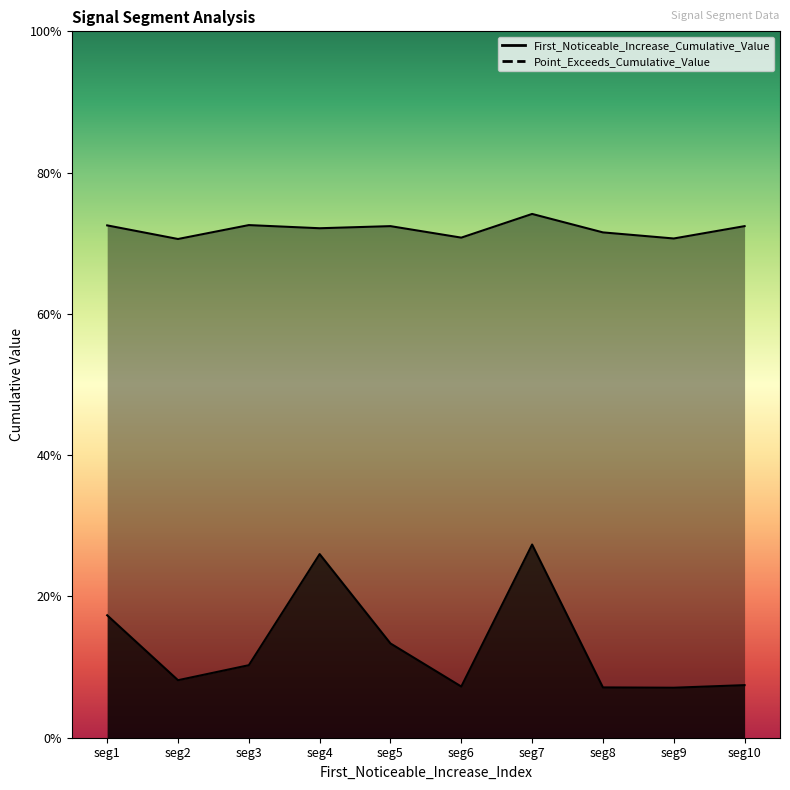

What is the value of the First_Noticeable_Increase_Cumulative_Value point at the 9th from the left?

0.1